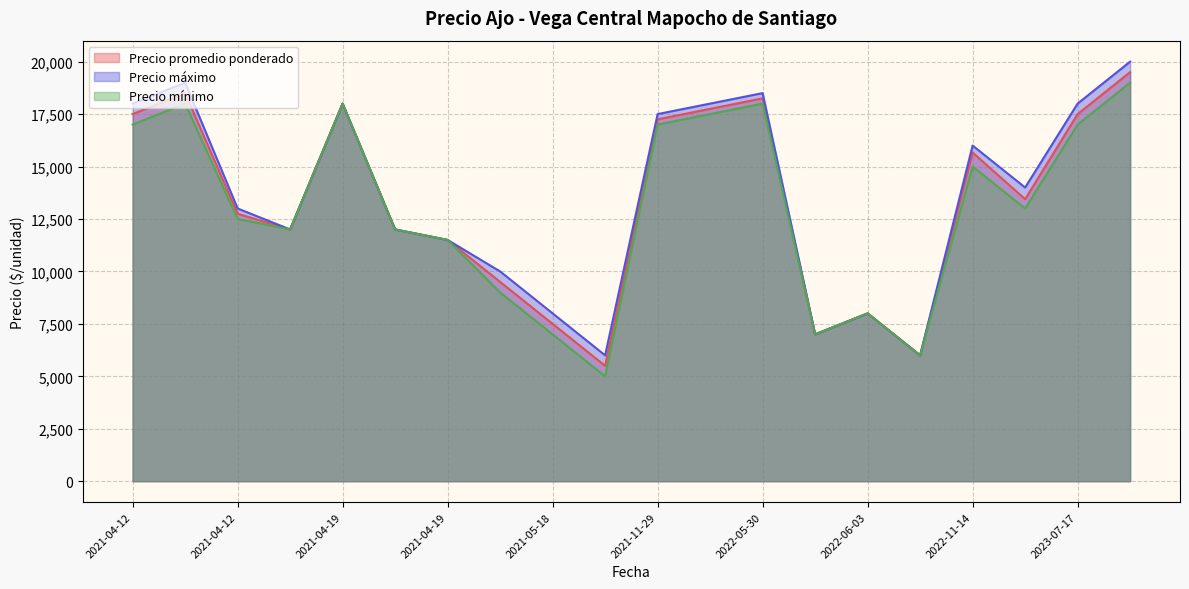

How many data points in Precio promedio ponderado are above 13444?

9